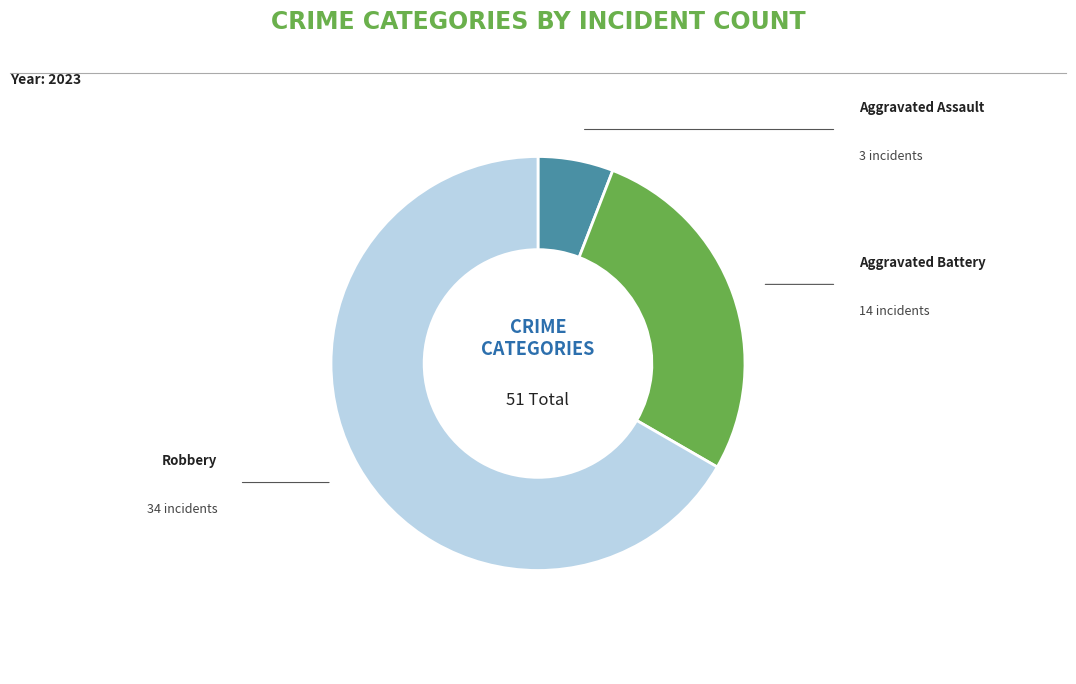

Is there a majority slice in this chart?

Yes